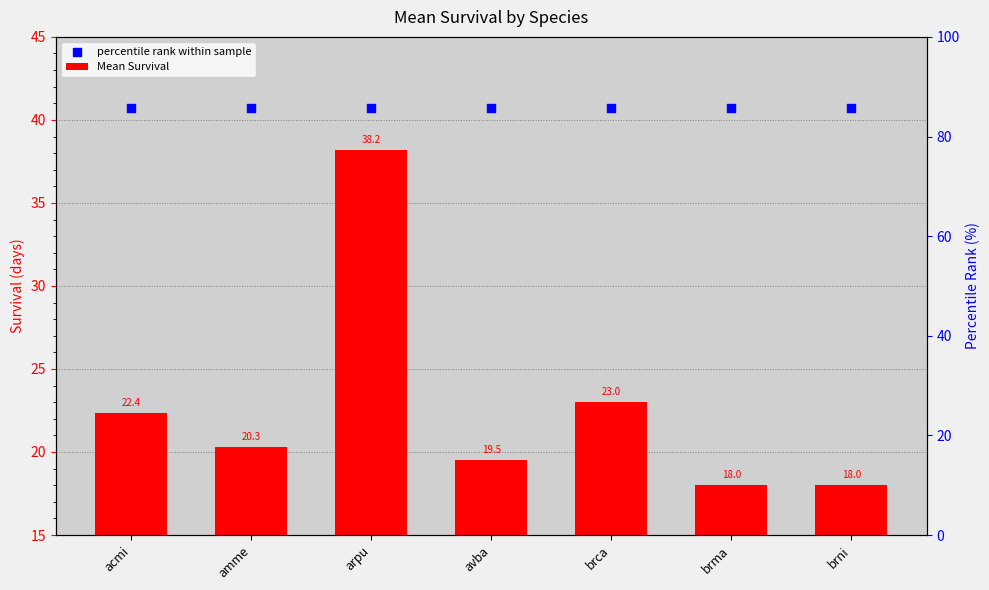

What are all the series names shown in the legend?

Mean Survival, percentile rank within sample